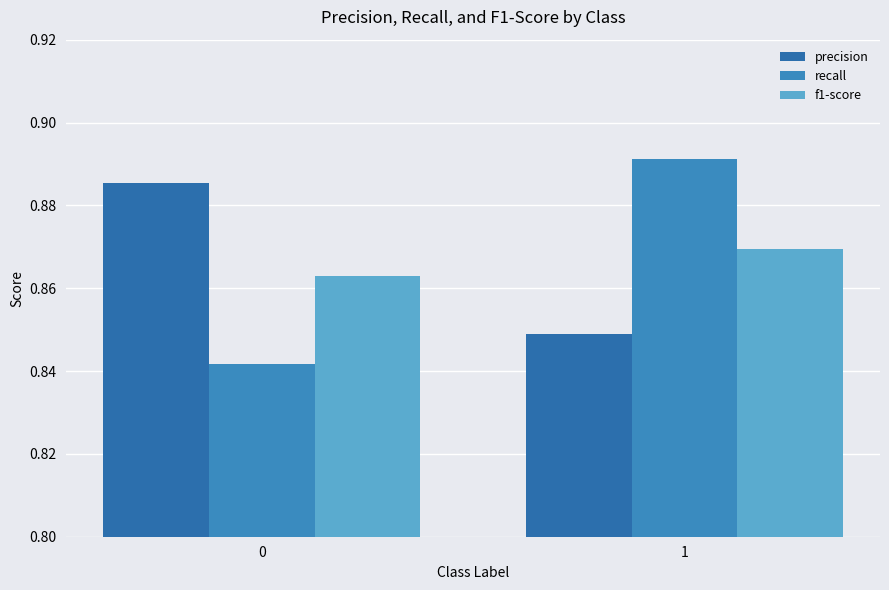

Are the bars grouped side by side (vs. stacked)?

Yes